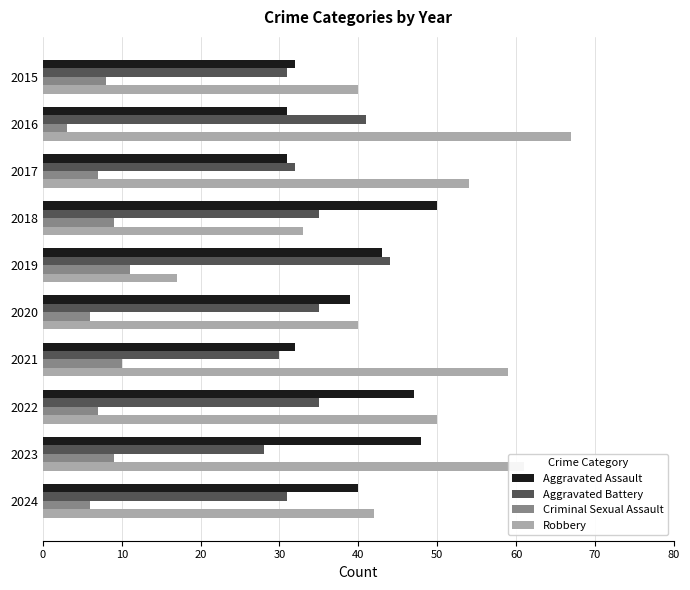

Which label corresponds to the smallest value in the chart?

2016